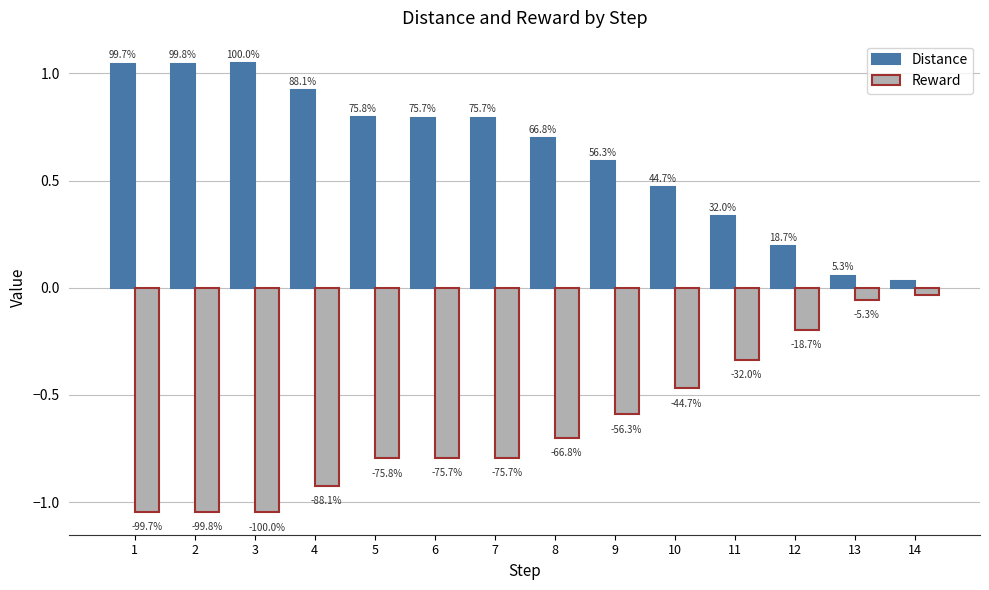

How many bars are there in each group?

2